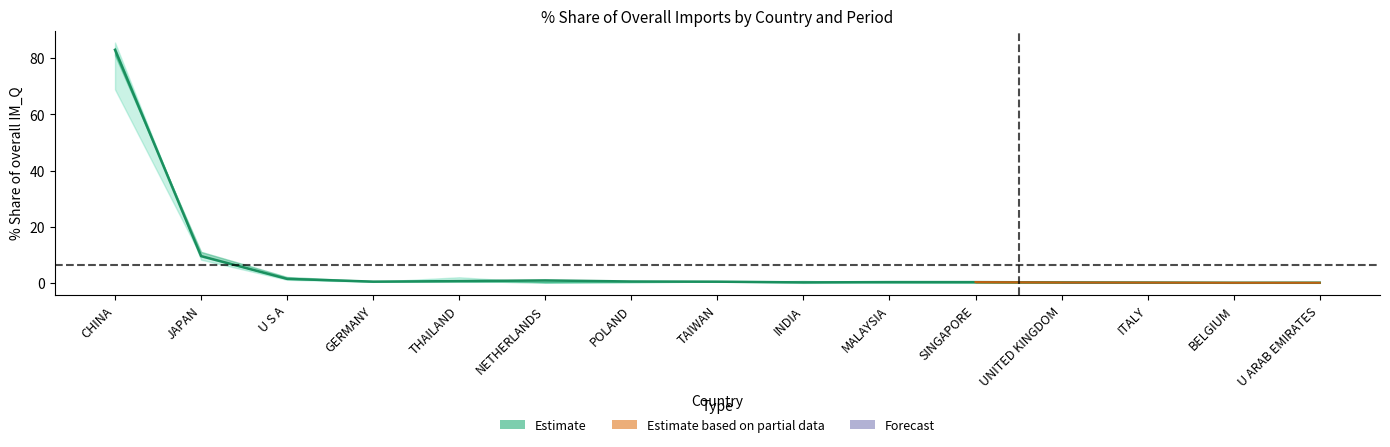

At how many categories does at least one series exceed 48?

1